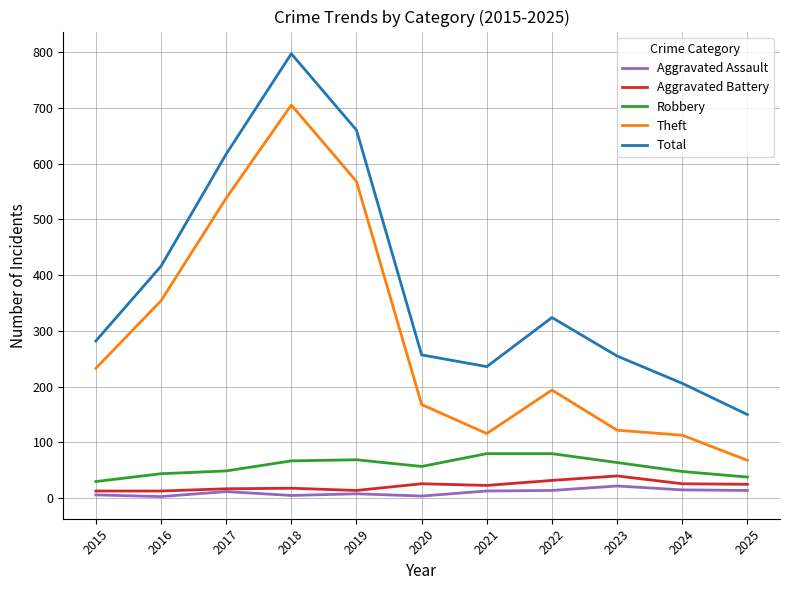

What is the sum of all Aggravated Battery values?

247